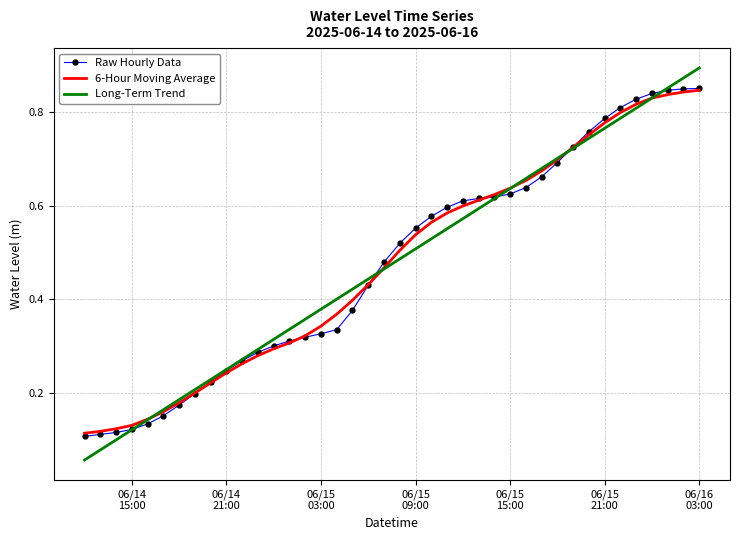

Which series has the widest spread of values?

Long-Term Trend